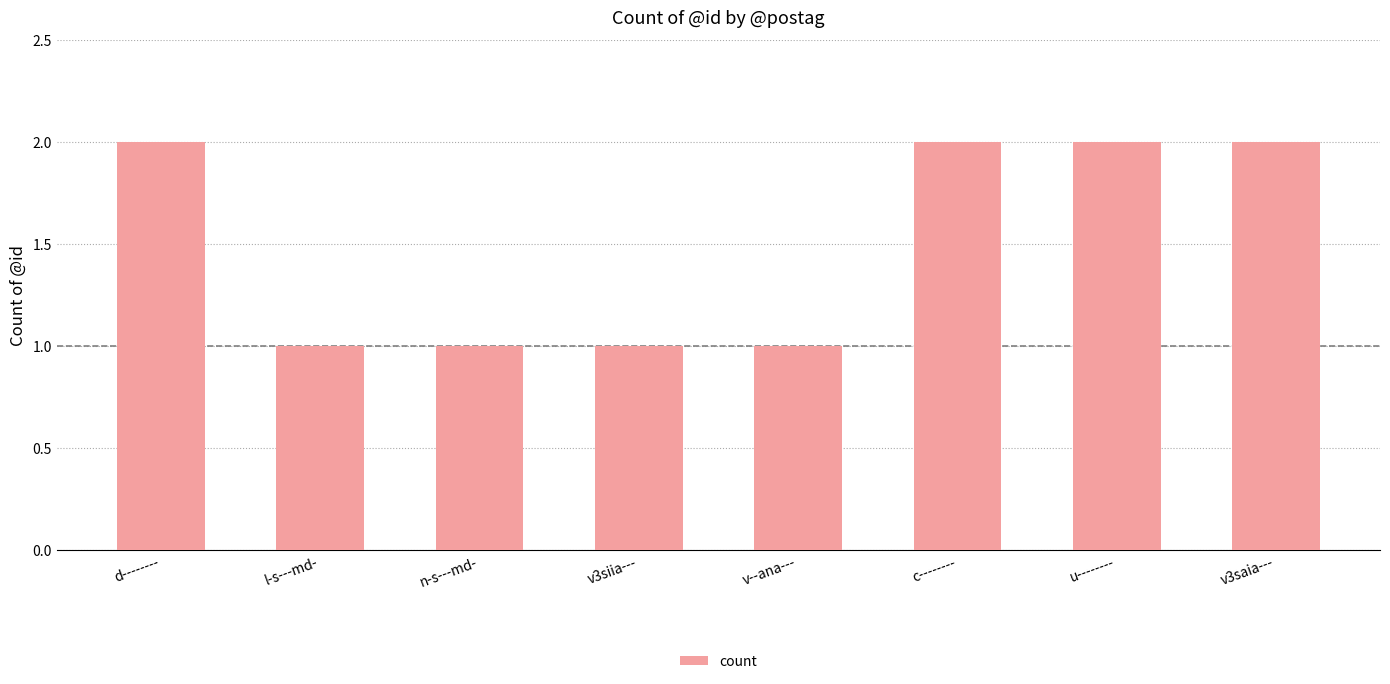

True or false: the data shows 1 at v3saia---.

False